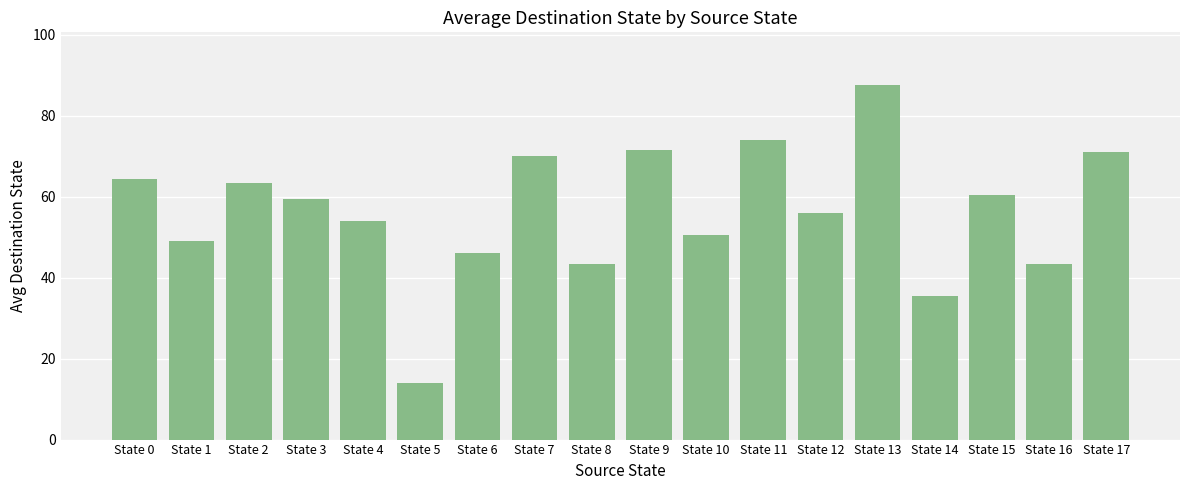

Reading left to right, extract all data points from this chart.

State 0=64.5	State 1=49.0	State 2=63.5	State 3=59.5	State 4=54.0	State 5=14.0	State 6=46.0	State 7=70.0	State 8=43.5	State 9=71.5	State 10=50.5	State 11=74.0	State 12=56.0	State 13=87.5	State 14=35.5	State 15=60.5	State 16=43.5	State 17=71.0